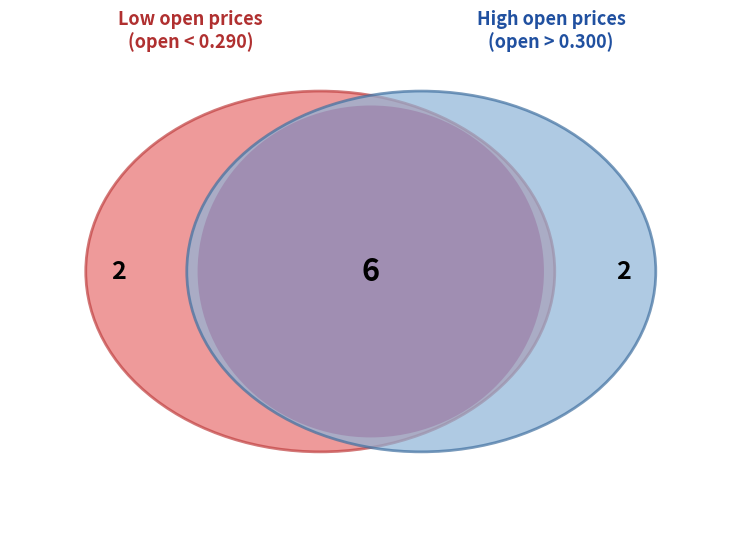

Does 2020-04-10 account for over 50% of the chart?

No